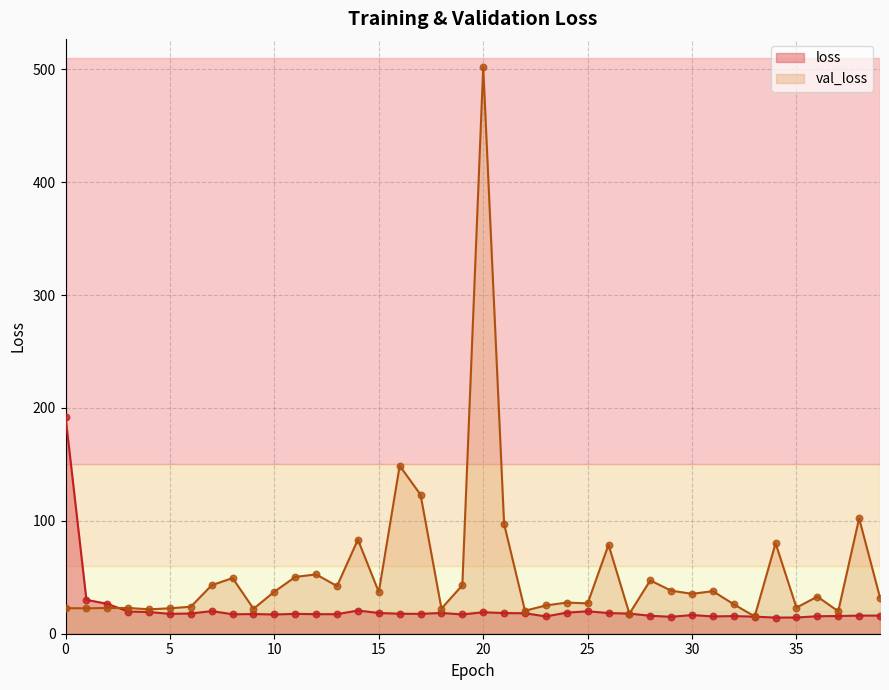

Which series has the widest spread of Y values?

val_loss